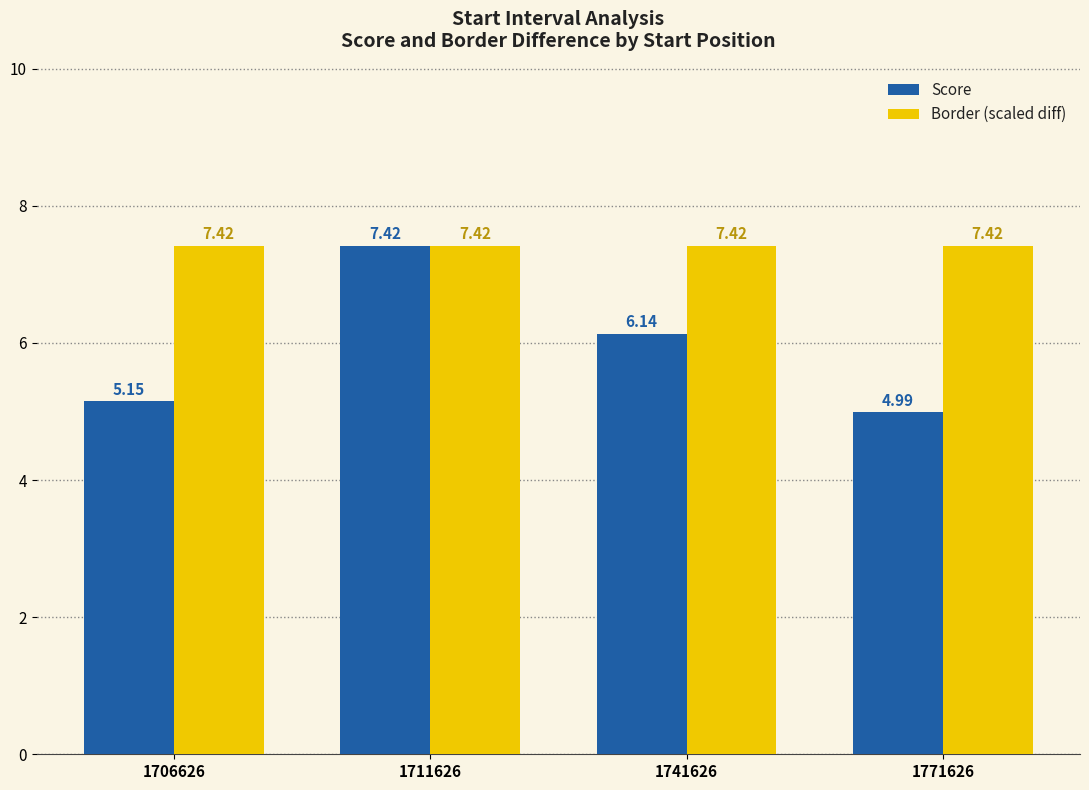

How many bars are there in total?

8